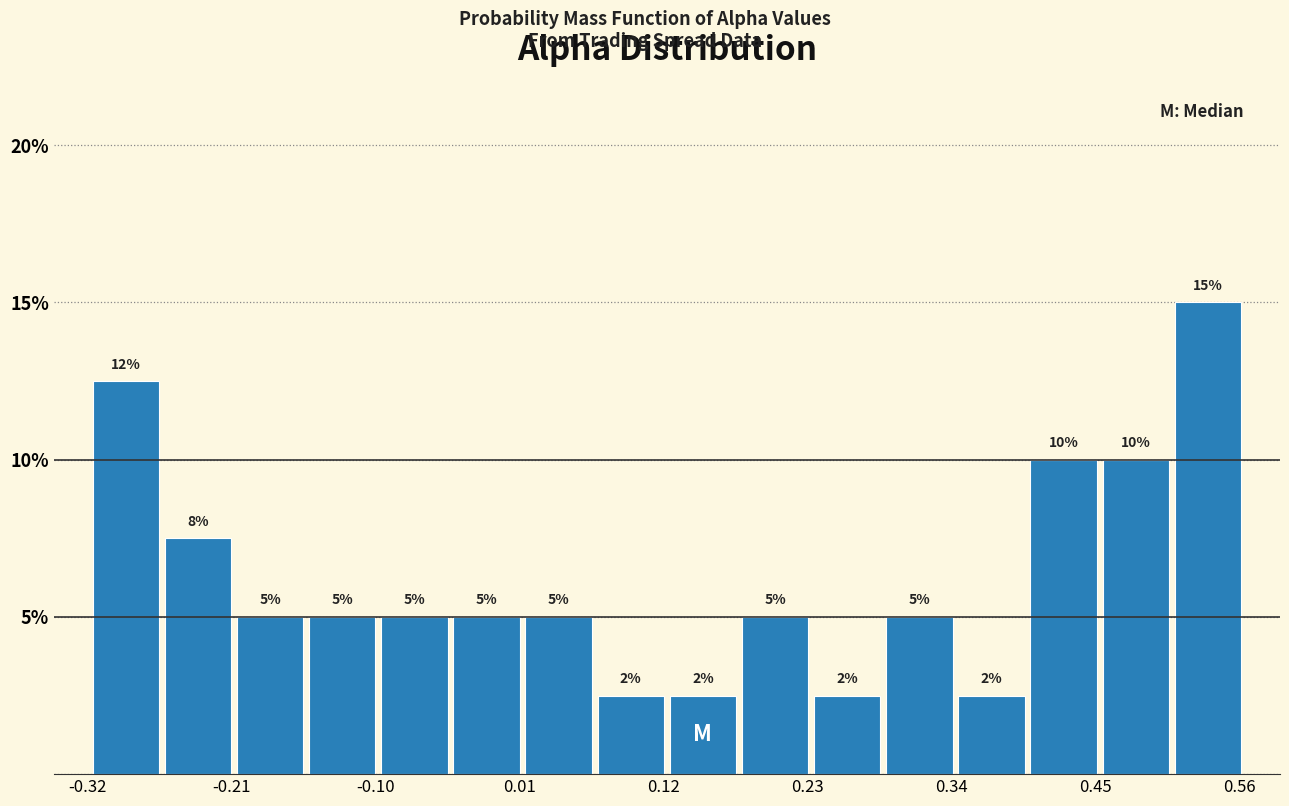

Around what value on the x-axis is the tallest bar? Give the approximate position of its centre, as read against the axis.

0.54